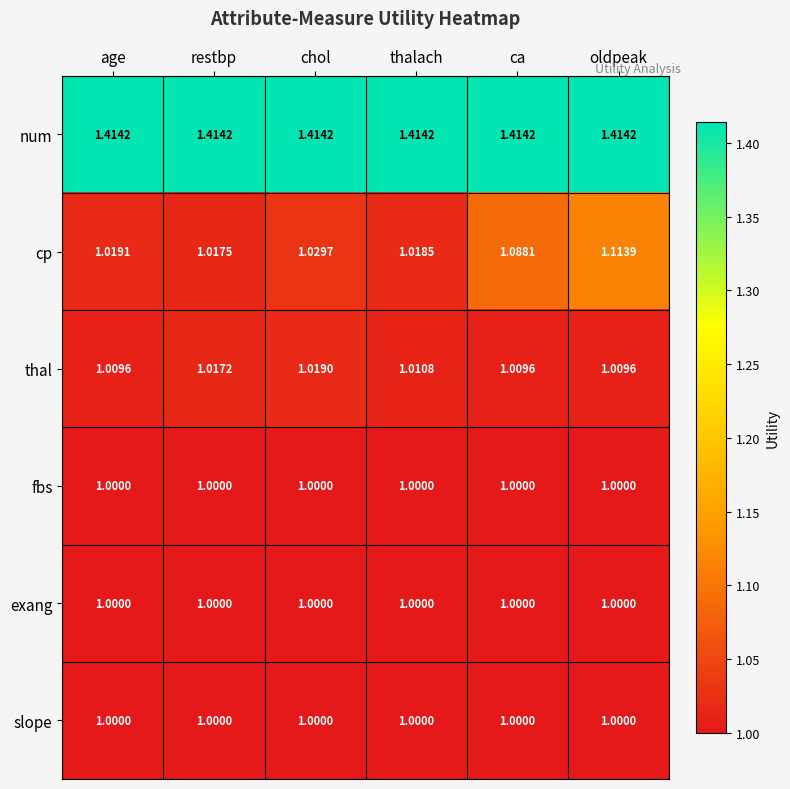

Which series changed the most between age and thalach?

thal